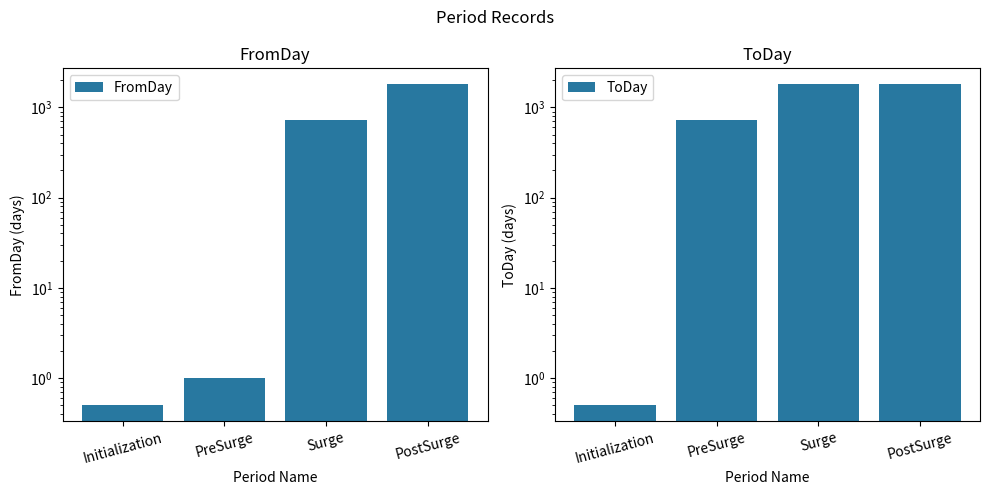

Which label corresponds to the largest value in the chart?

PostSurge